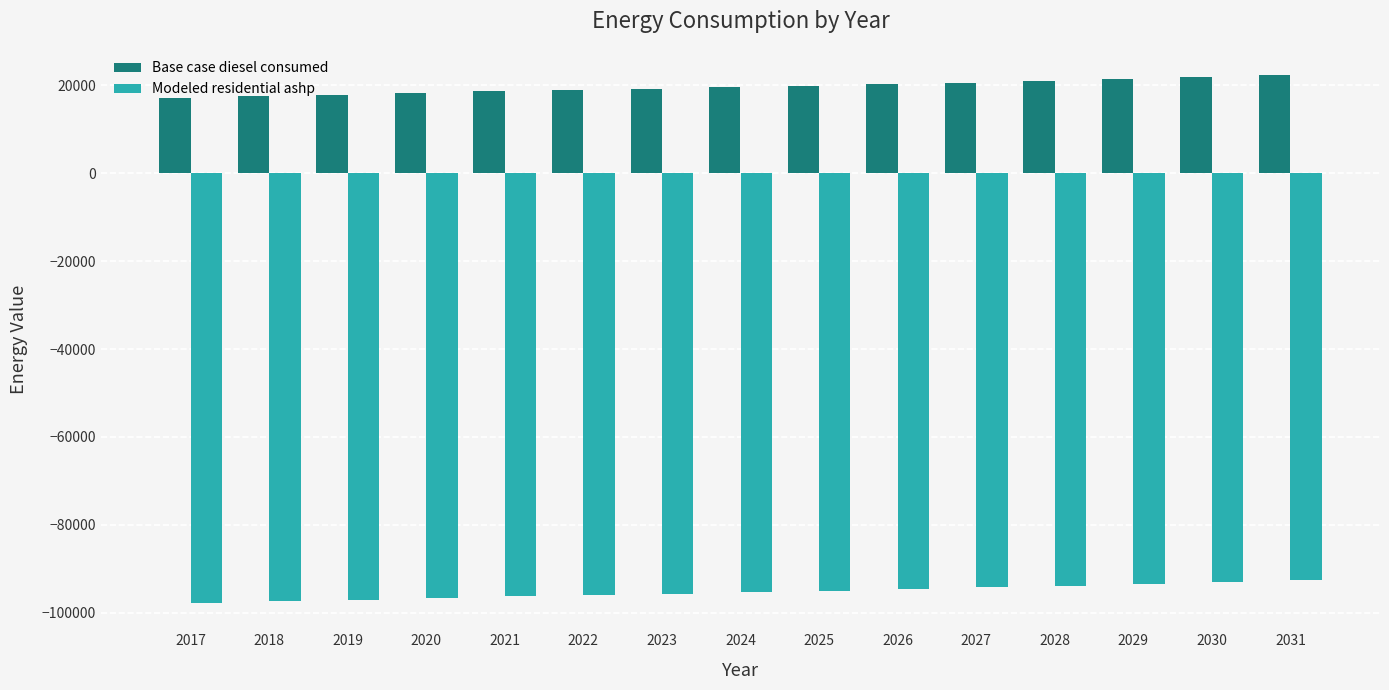

How many groups of bars are there?

15